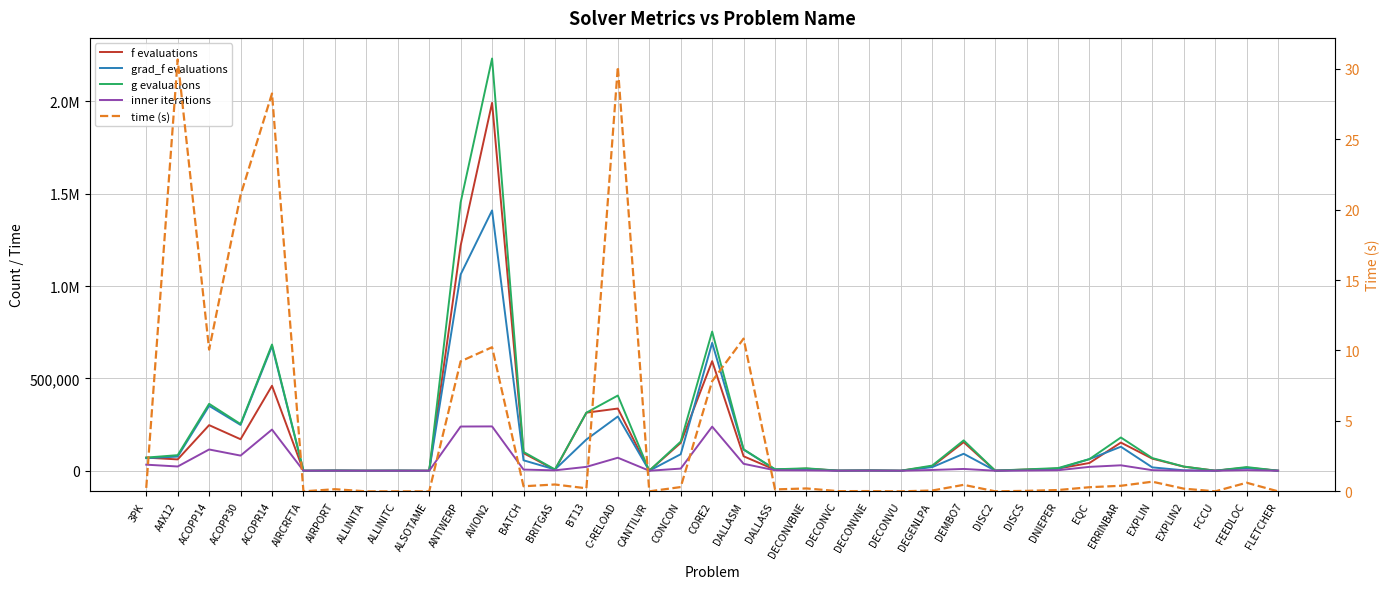

How many lines are shown in the chart?

5